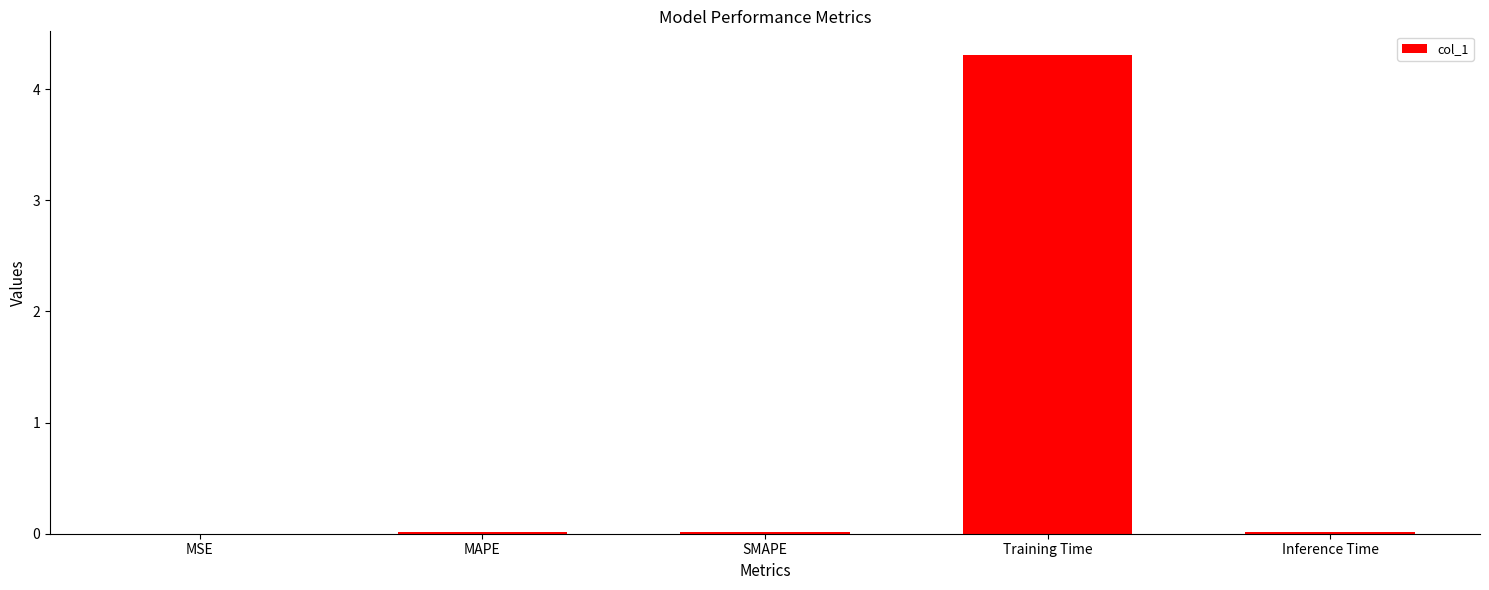

Are the bars grouped side by side (vs. stacked)?

No